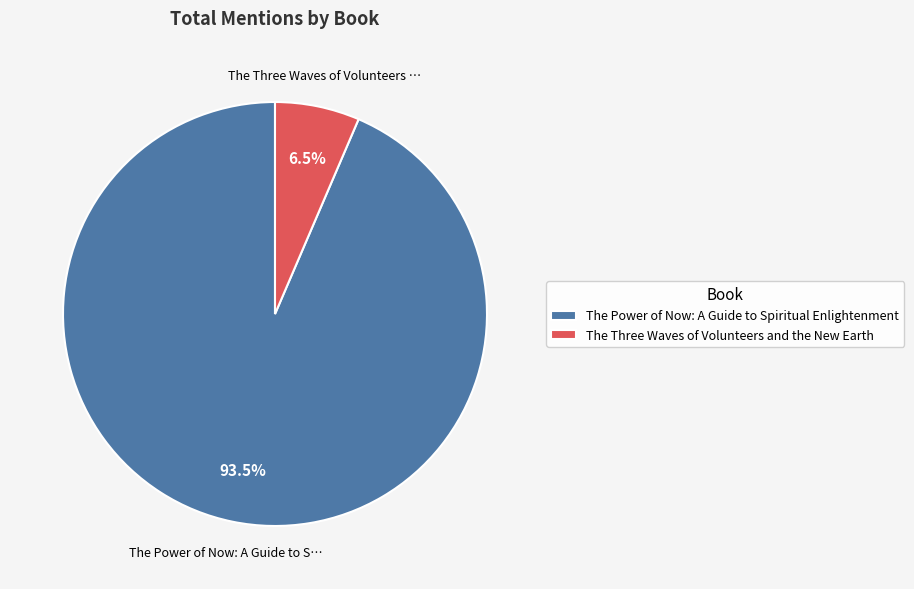

How many slices are in this pie chart?

2